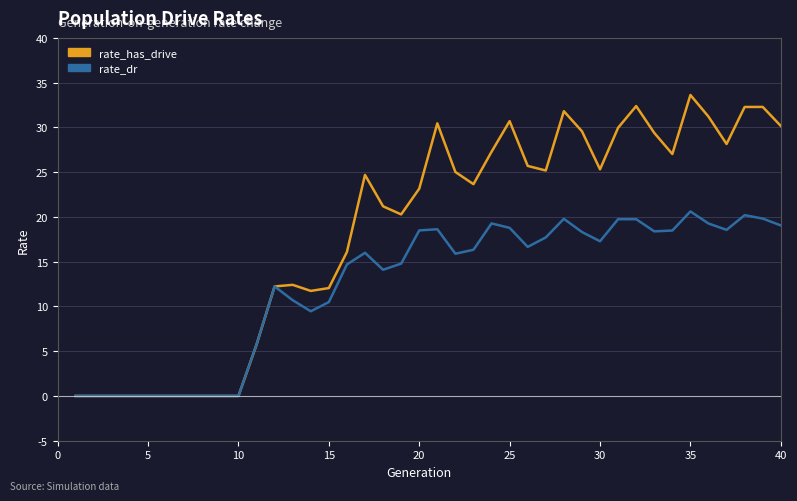

Is this an area chart (filled region under the line)?

No